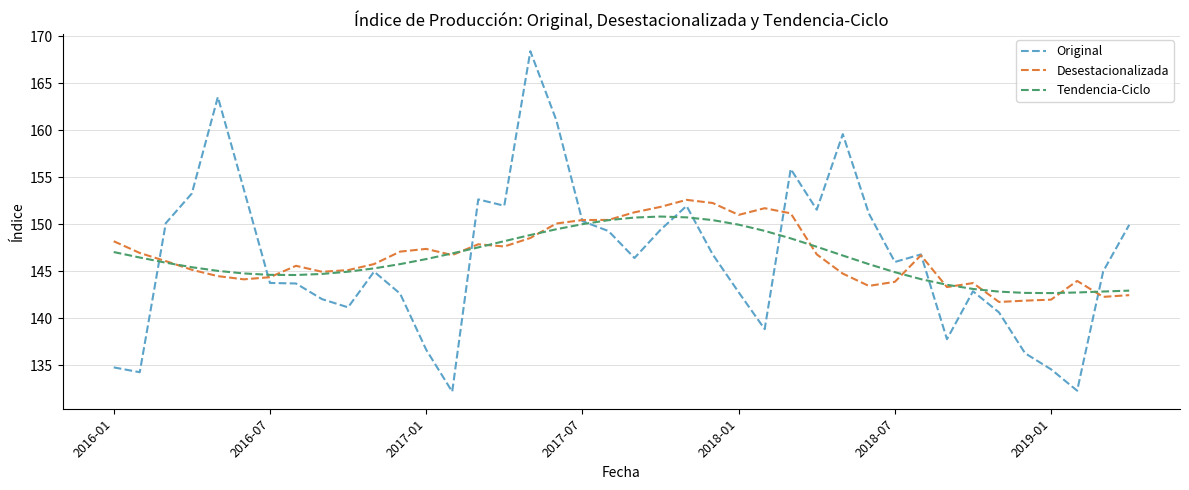

What is the minimum value shown in the chart?

132.2